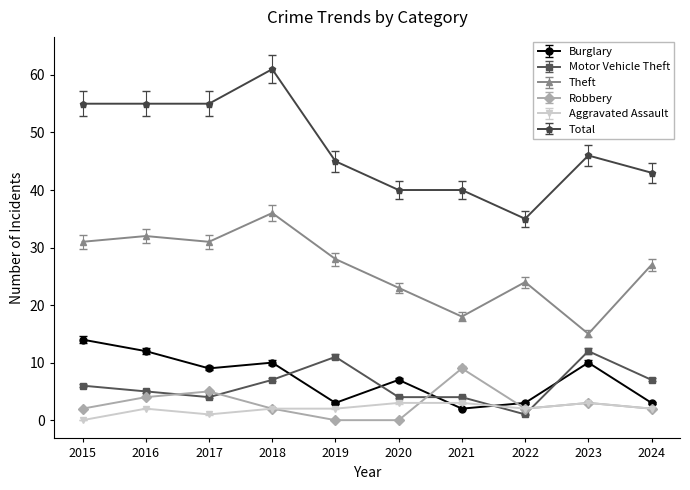

What are all the series names shown in the legend?

Burglary, Motor Vehicle Theft, Theft, Robbery, Aggravated Assault, Total